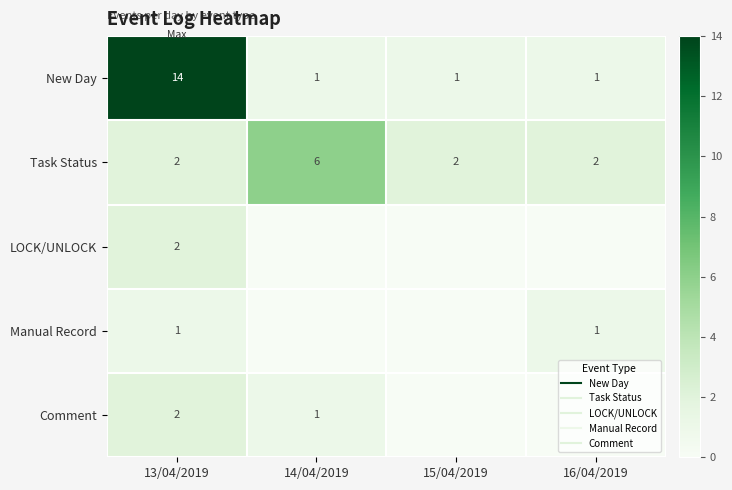

Which category has the highest value across all series?

13/04/2019